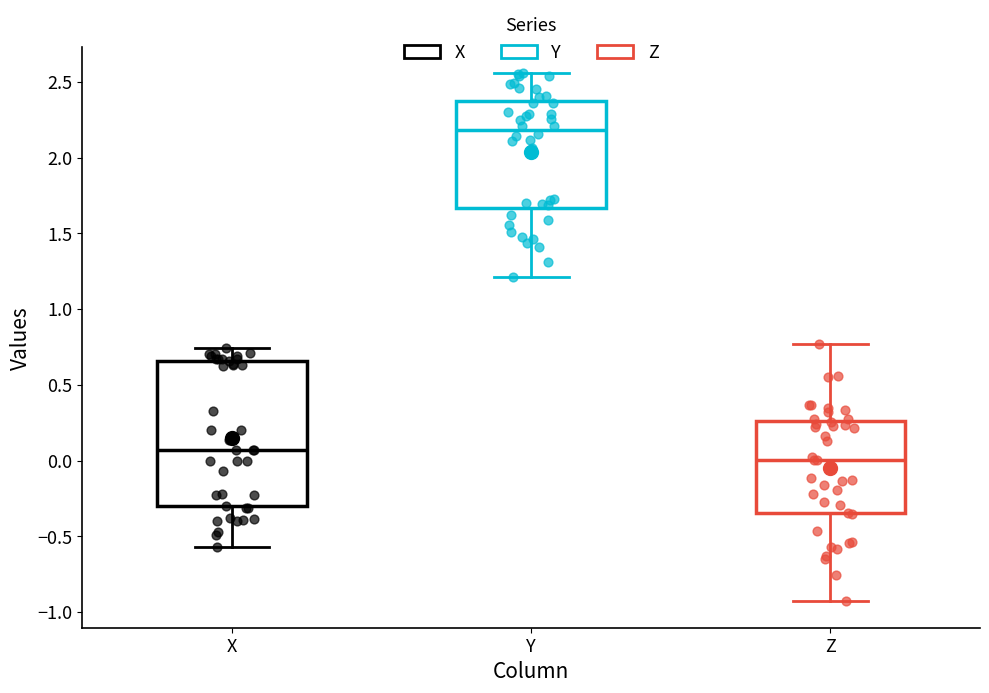

Comparing the boxes themselves (not the whiskers), which one is the tallest?

X